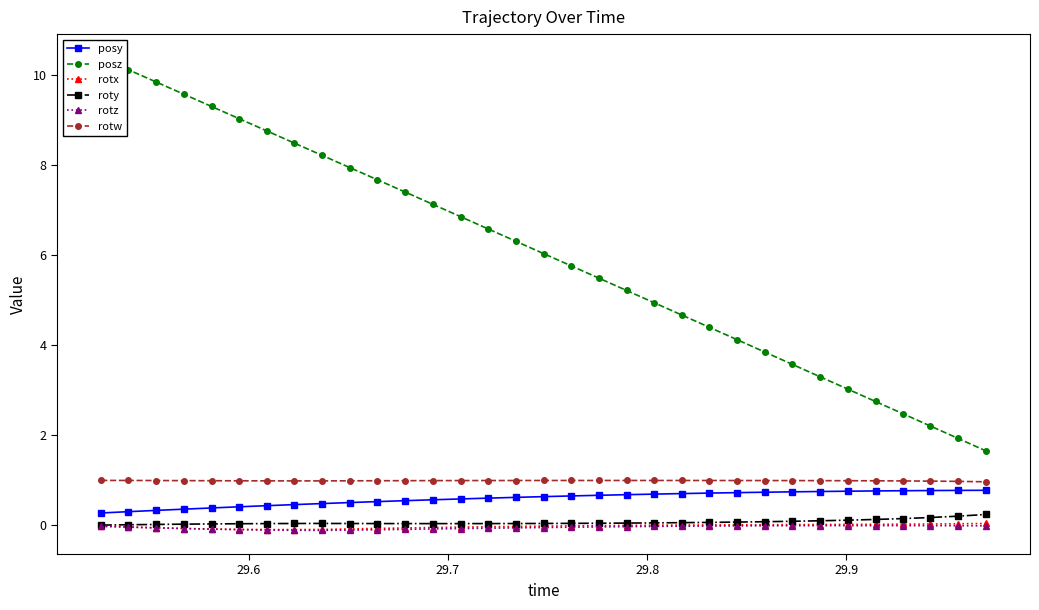

What is the highest value of the roty series?

0.2